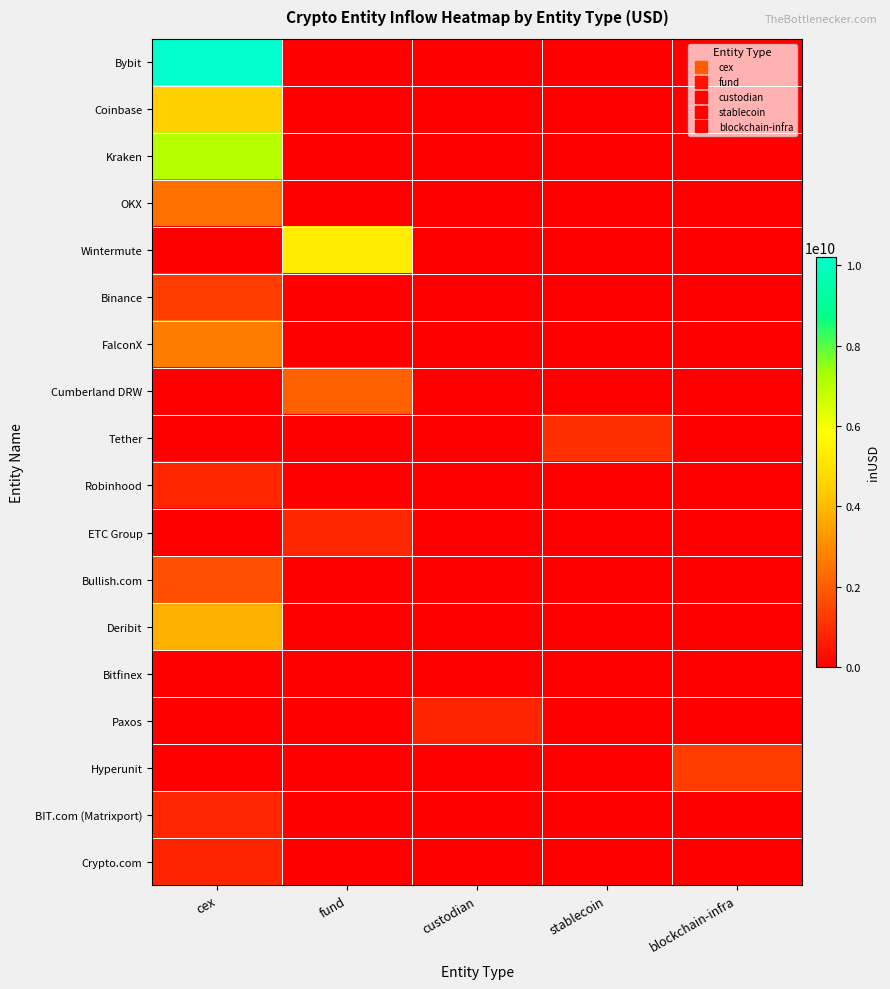

Reading right to left, list all the values displayed in this chart.

Bybit: blockchain-infra=0.0	stablecoin=0.0	custodian=0.0	fund=0.0	cex=10215819140.7
Coinbase: blockchain-infra=0.0	stablecoin=0.0	custodian=0.0	fund=0.0	cex=4519508227.6
Kraken: blockchain-infra=0.0	stablecoin=0.0	custodian=0.0	fund=0.0	cex=7072170743.7
OKX: blockchain-infra=0.0	stablecoin=0.0	custodian=0.0	fund=0.0	cex=2430365295.3
Wintermute: blockchain-infra=0.0	stablecoin=0.0	custodian=0.0	fund=5307516691.6	cex=0.0
Binance: blockchain-infra=0.0	stablecoin=0.0	custodian=0.0	fund=0.0	cex=1325450112.0
FalconX: blockchain-infra=0.0	stablecoin=0.0	custodian=0.0	fund=0.0	cex=2680555360.0
Cumberland DRW: blockchain-infra=0.0	stablecoin=0.0	custodian=0.0	fund=2102064209.5	cex=0.0
Tether: blockchain-infra=0.0	stablecoin=1004186688.6	custodian=0.0	fund=0.0	cex=0.0
Robinhood: blockchain-infra=0.0	stablecoin=0.0	custodian=0.0	fund=0.0	cex=829698105.0
ETC Group: blockchain-infra=0.0	stablecoin=0.0	custodian=0.0	fund=841760384.0	cex=0.0
Bullish.com: blockchain-infra=0.0	stablecoin=0.0	custodian=0.0	fund=0.0	cex=1708370878.8
Deribit: blockchain-infra=0.0	stablecoin=0.0	custodian=0.0	fund=0.0	cex=3824267403.3
Bitfinex: blockchain-infra=0.0	stablecoin=0.0	custodian=0.0	fund=0.0	cex=0.0
Paxos: blockchain-infra=0.0	stablecoin=0.0	custodian=788028224.0	fund=0.0	cex=0.0
Hyperunit: blockchain-infra=1313852210.2	stablecoin=0.0	custodian=0.0	fund=0.0	cex=0.0
BIT.com (Matrixport): blockchain-infra=0.0	stablecoin=0.0	custodian=0.0	fund=0.0	cex=810719629.6
Crypto.com: blockchain-infra=0.0	stablecoin=0.0	custodian=0.0	fund=0.0	cex=785126522.0